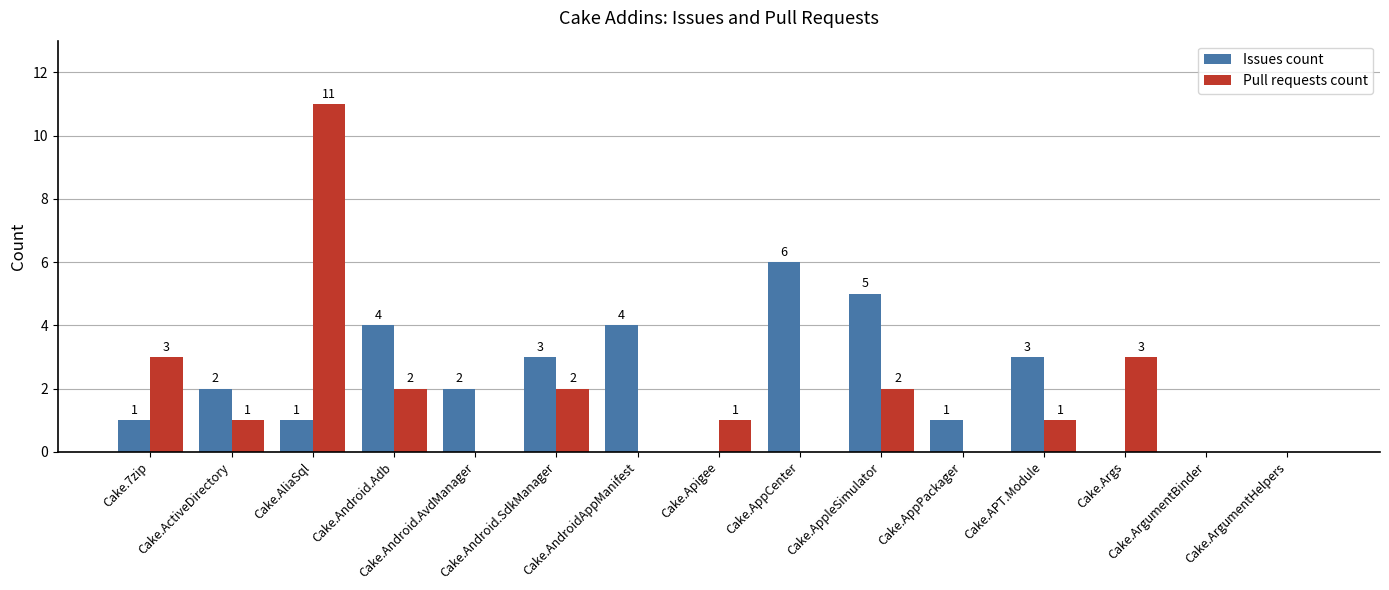

Which series has the largest total across all categories?

Issues count